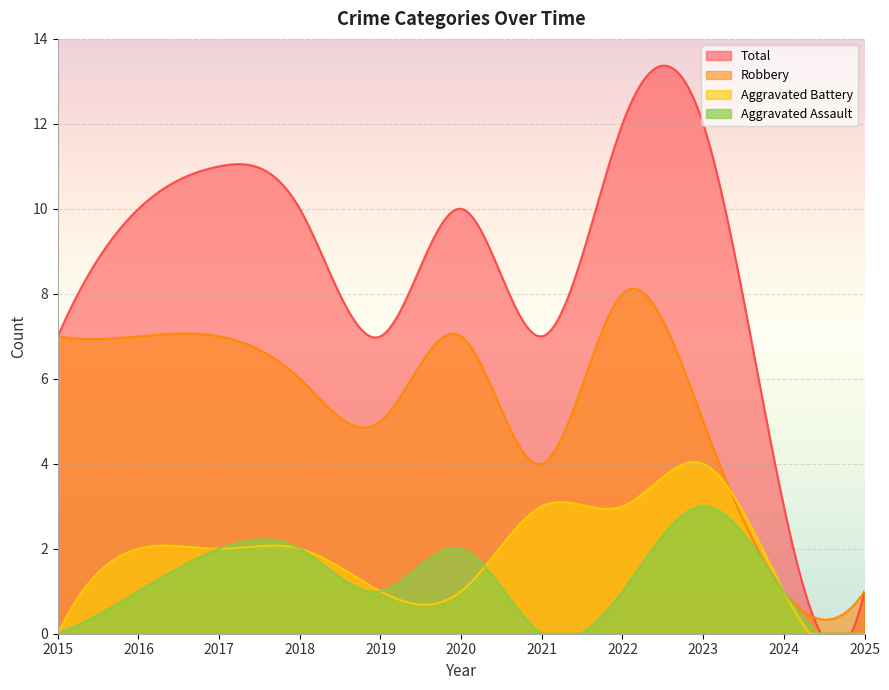

What is the total value across all series at 2019?

14